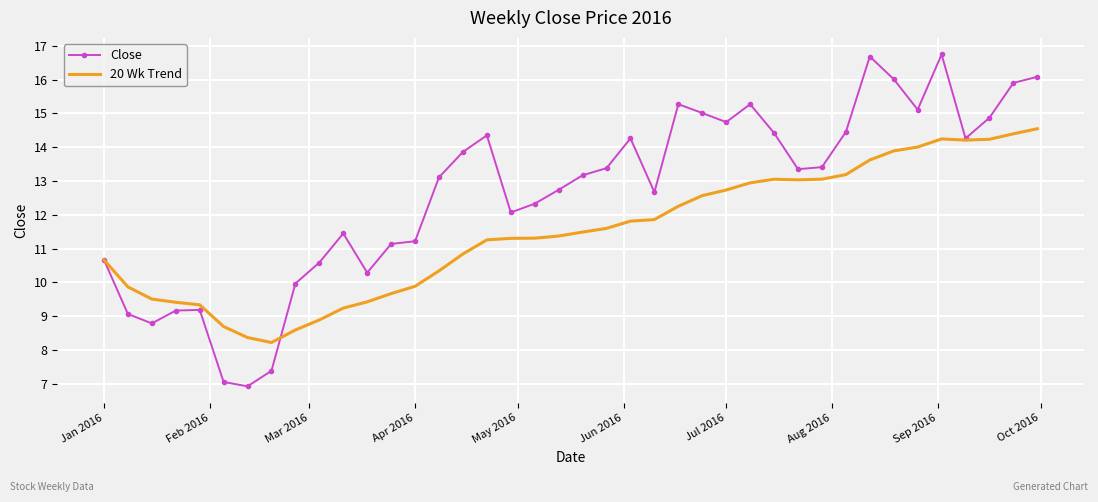

What is the maximum value for 20 Wk Trend?

14.5